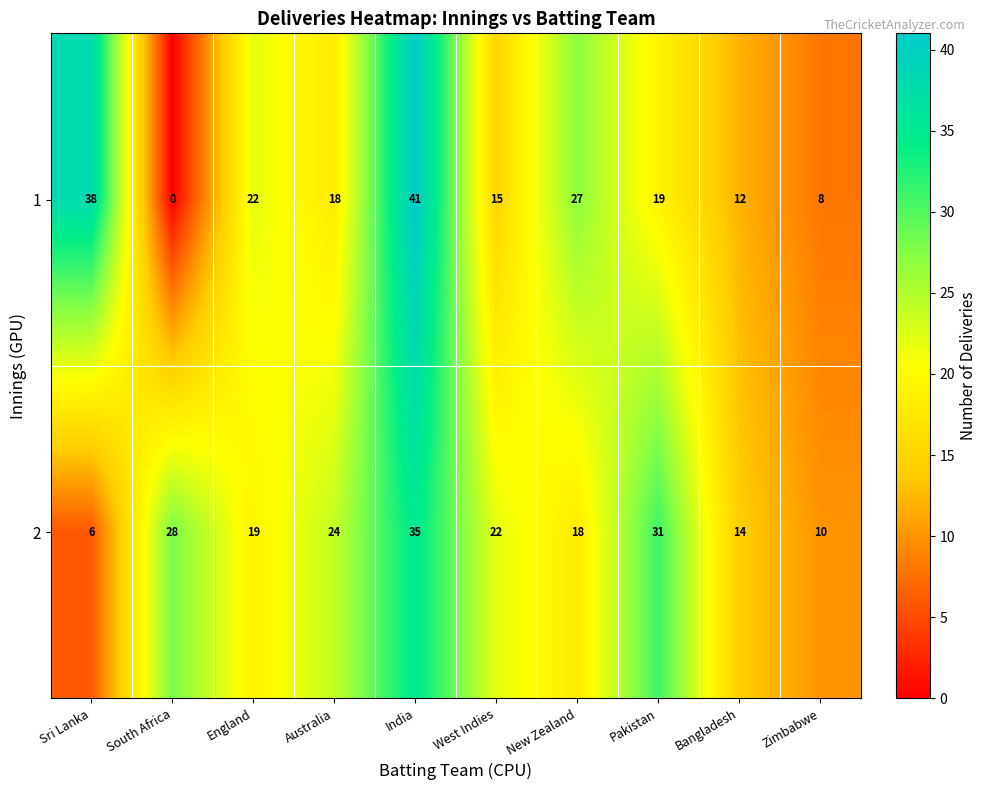

Which series has the largest range (max minus min)?

1